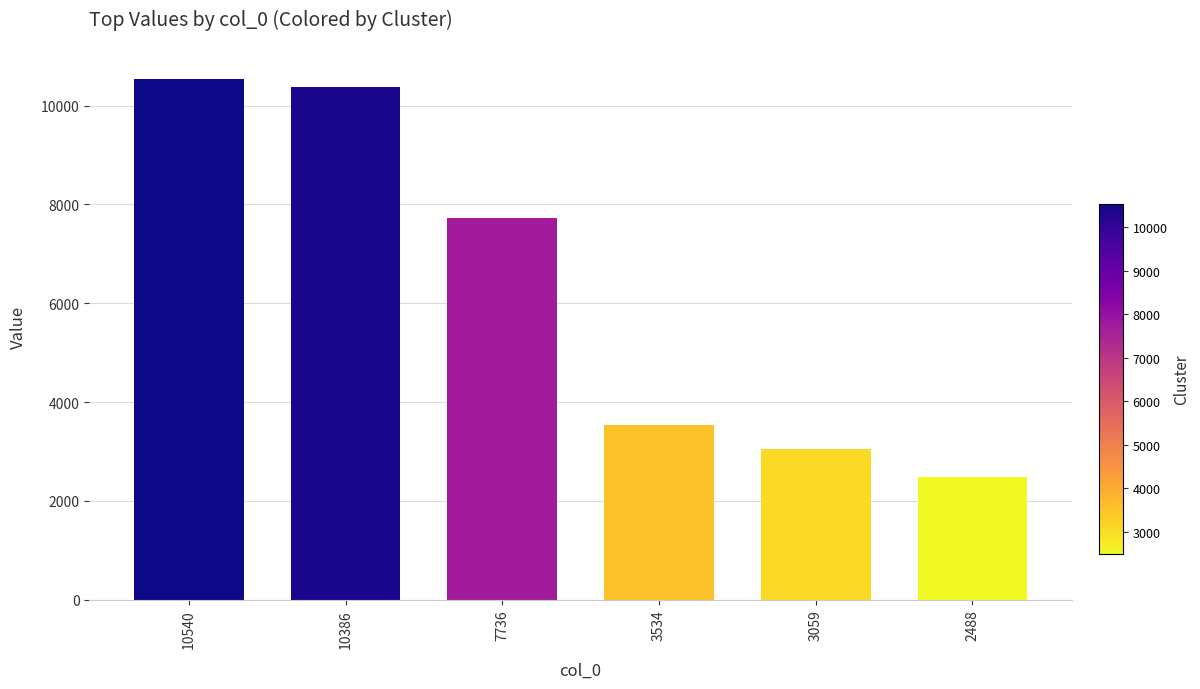

Which label corresponds to the smallest value in the chart?

2488